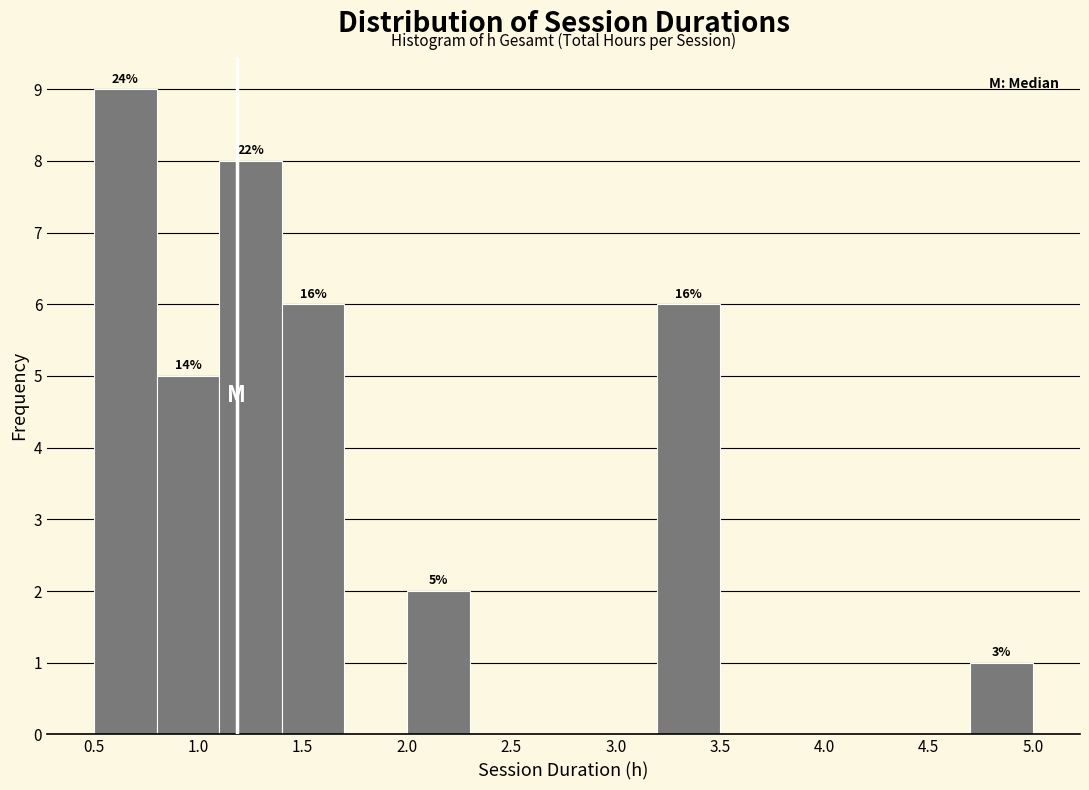

Over which range of the x-axis is the bar tallest?

0.5 to 0.8